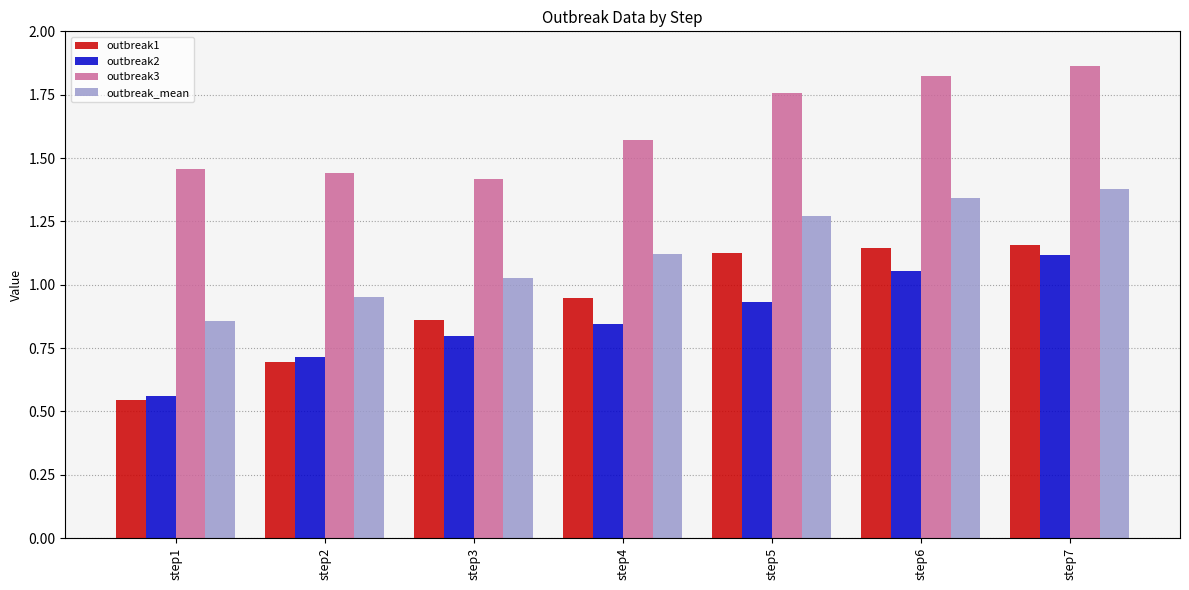

What is the difference between the second highest and second lowest values in the outbreak2 series?

0.3